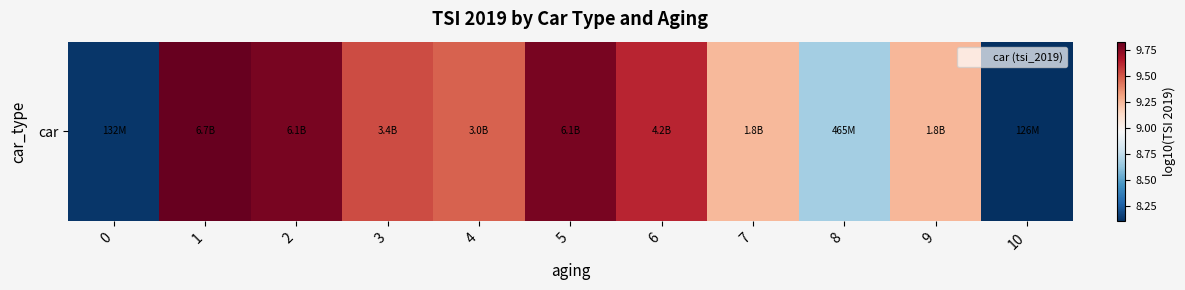

Reading left to right, list all the values displayed in this chart.

8.1	9.8	9.8	9.5	9.5	9.8	9.6	9.2	8.7	9.2	8.1